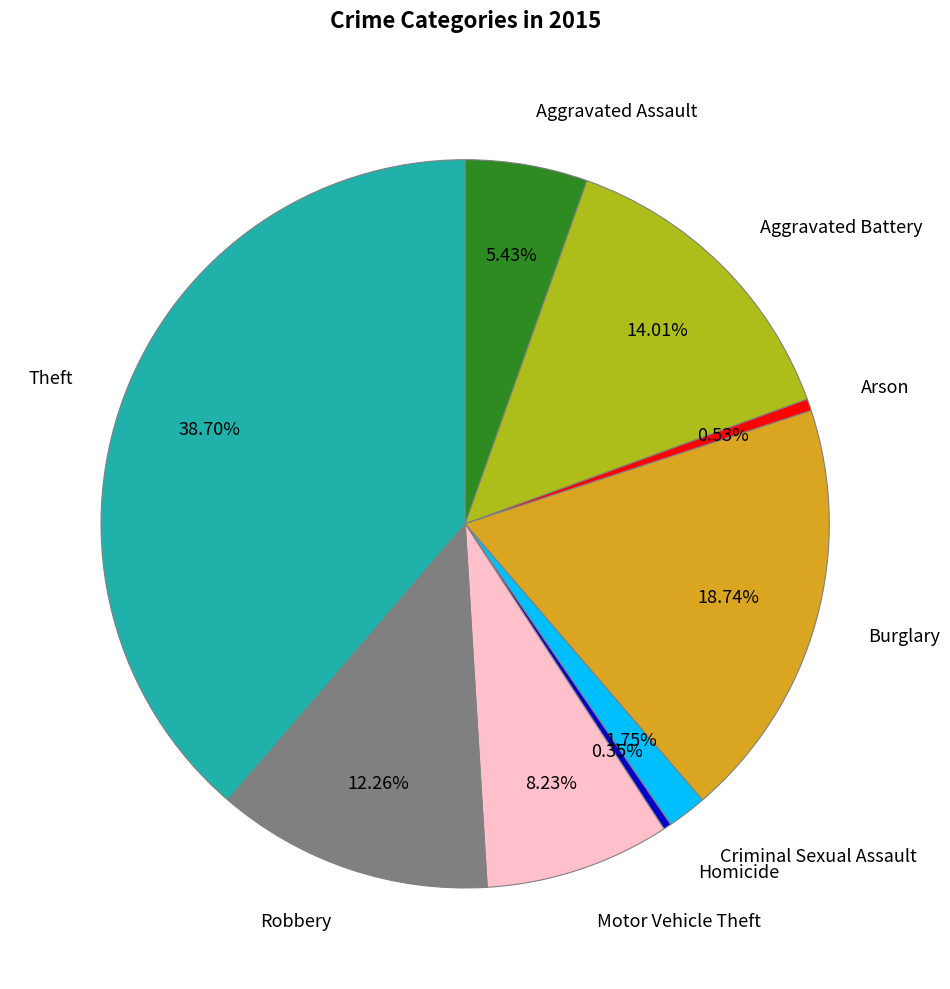

Count the number of slices in the pie.

9